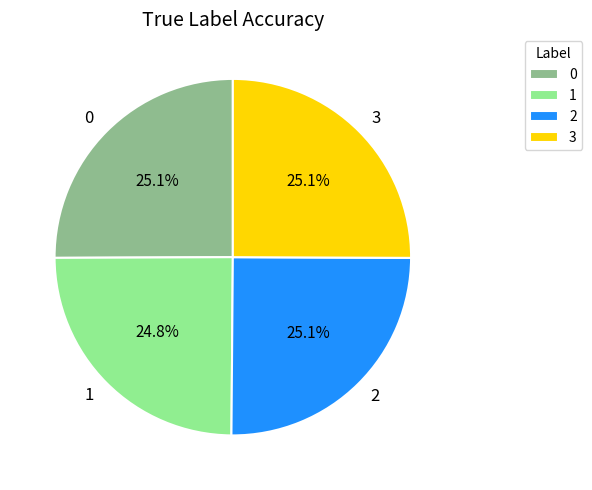

What is the ratio of the value at 3 to the value at 0?

1.0